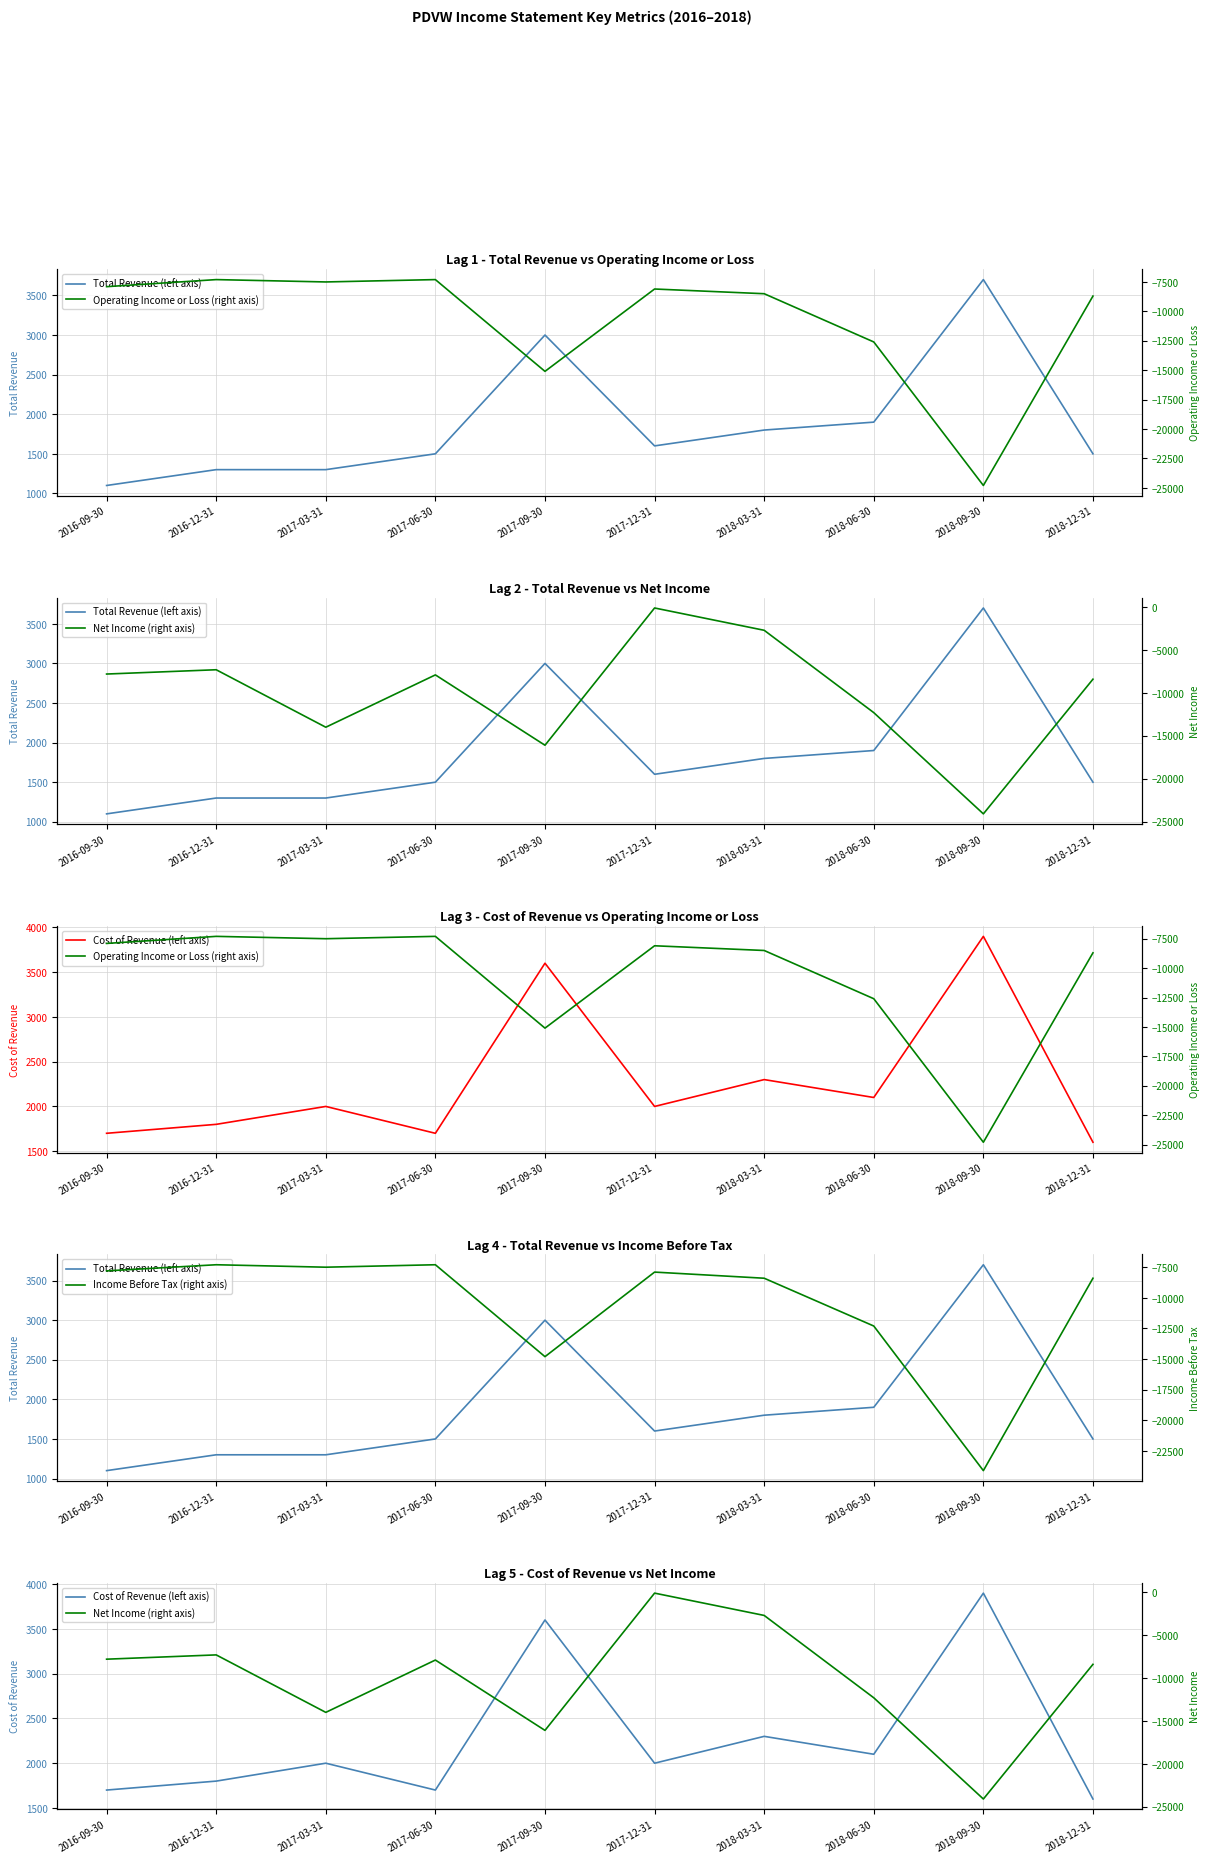

Between 2017-06-30 and 2018-06-30, which series saw the biggest shift?

Operating Income or Loss (right axis)